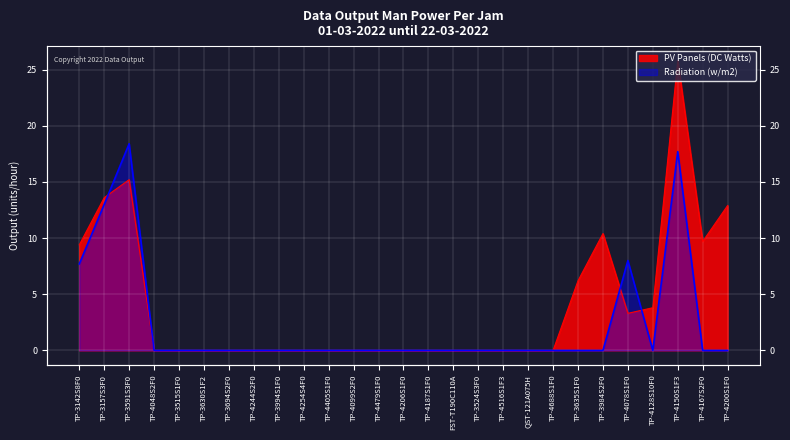

Reading left to right, transcribe all the data shown in this chart.

PV Panels (DC Watts): TP-3142S8F0=9.4	TP-3157S3F0=13.6	TP-3591S3F0=15.2	TP-4048S2F0=0.0	TP-3515S1F0=0.0	TP-3630S1F2=0.0	TP-3694S2F0=0.0	TP-4244S2F0=0.0	TP-3994S1F0=0.0	TP-4254S4F0=0.0	TP-4405S1F0=0.0	TP-4099S2F0=0.0	TP-4479S1F0=0.0	TP-4206S1F0=0.0	TP-4187S1F0=0.0	FST-T190C110A=0.0	TP-3524S3F0=0.0	TP-4516S1F3=0.0	QST-121A075H=0.0	TP-4688S1F0=0.0	TP-3635S1F0=6.2	TP-3984S2F0=10.4	TP-4078S1F0=3.3	TP-4128S10F0=3.8	TP-4150S1F3=25.8	TP-4167S2F0=9.7	TP-4200S1F0=12.9
Radiation (w/m2): TP-3142S8F0=7.7	TP-3157S3F0=13.0	TP-3591S3F0=18.4	TP-4048S2F0=0.0	TP-3515S1F0=0.0	TP-3630S1F2=0.0	TP-3694S2F0=0.0	TP-4244S2F0=0.0	TP-3994S1F0=0.0	TP-4254S4F0=0.0	TP-4405S1F0=0.0	TP-4099S2F0=0.0	TP-4479S1F0=0.0	TP-4206S1F0=0.0	TP-4187S1F0=0.0	FST-T190C110A=0.0	TP-3524S3F0=0.0	TP-4516S1F3=0.0	QST-121A075H=0.0	TP-4688S1F0=0.0	TP-3635S1F0=0.0	TP-3984S2F0=0.0	TP-4078S1F0=8.0	TP-4128S10F0=0.0	TP-4150S1F3=17.7	TP-4167S2F0=0.0	TP-4200S1F0=0.0